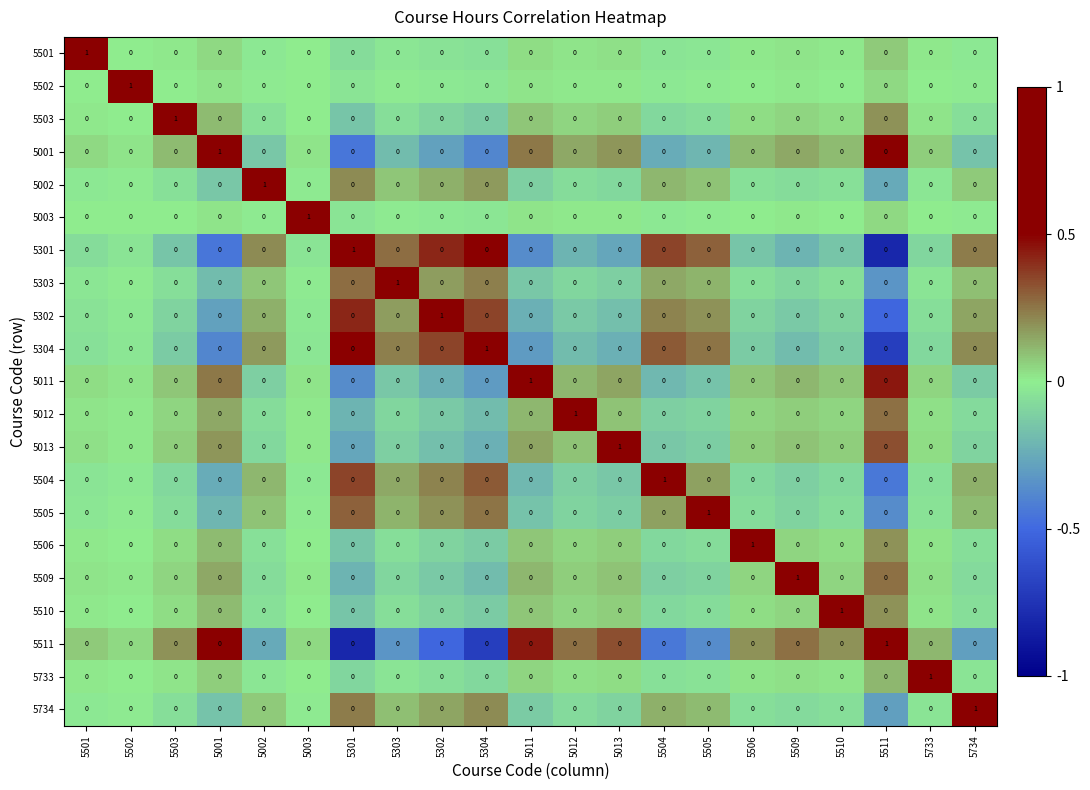

How many values in 5502 are above zero?

1